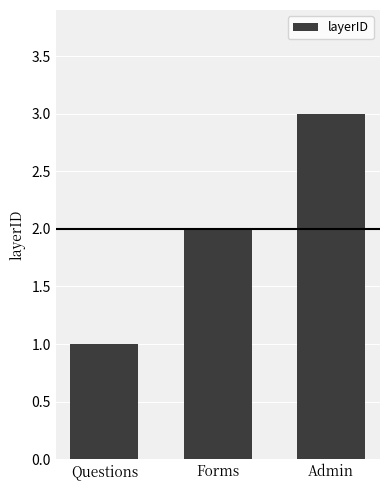

Rank the categories by value from lowest to highest.

Questions, Forms, Admin